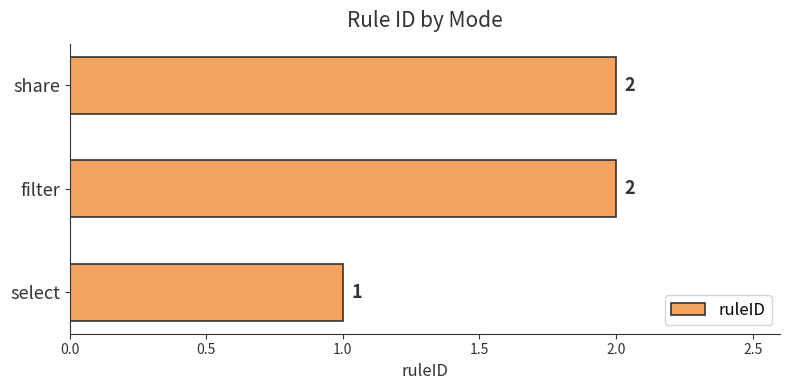

What is the average value?

2